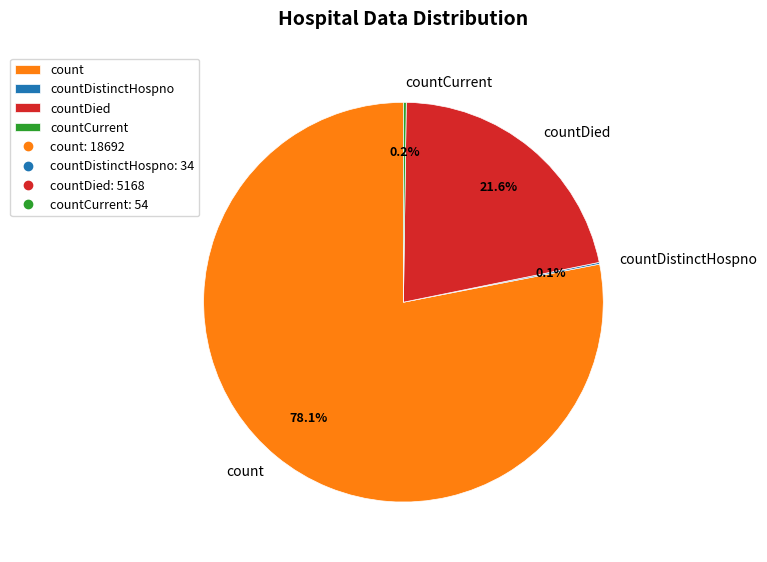

Does any single category account for the majority?

Yes